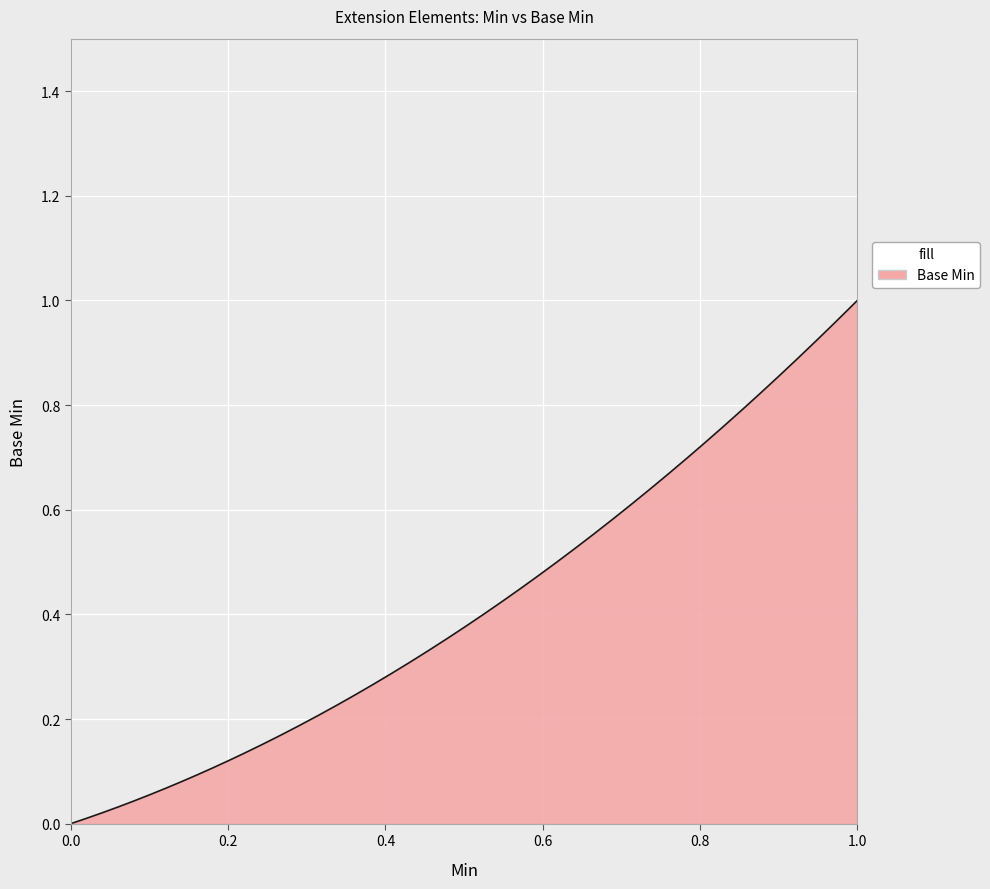

Does the chart display data point markers on the line(s)?

No